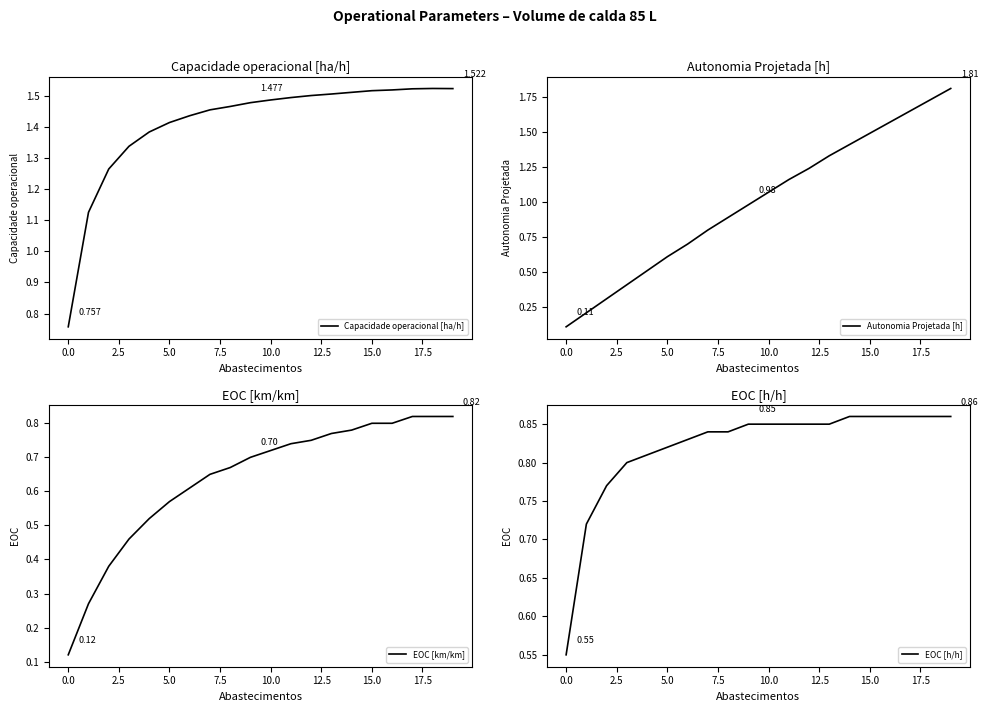

What is the total value across all series at 18?

4.9